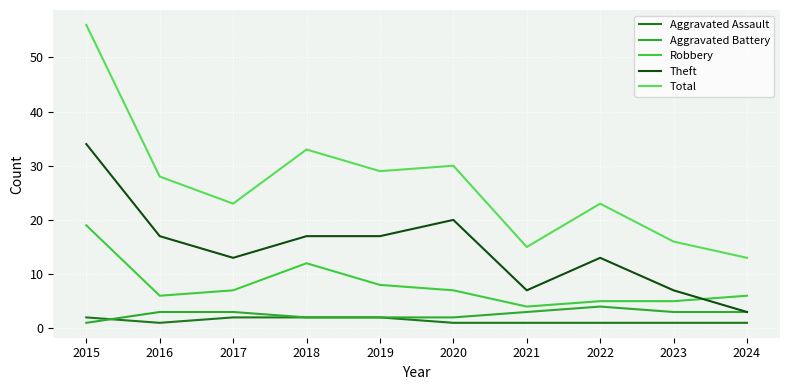

What is the approximate value of Total at 2020?

30